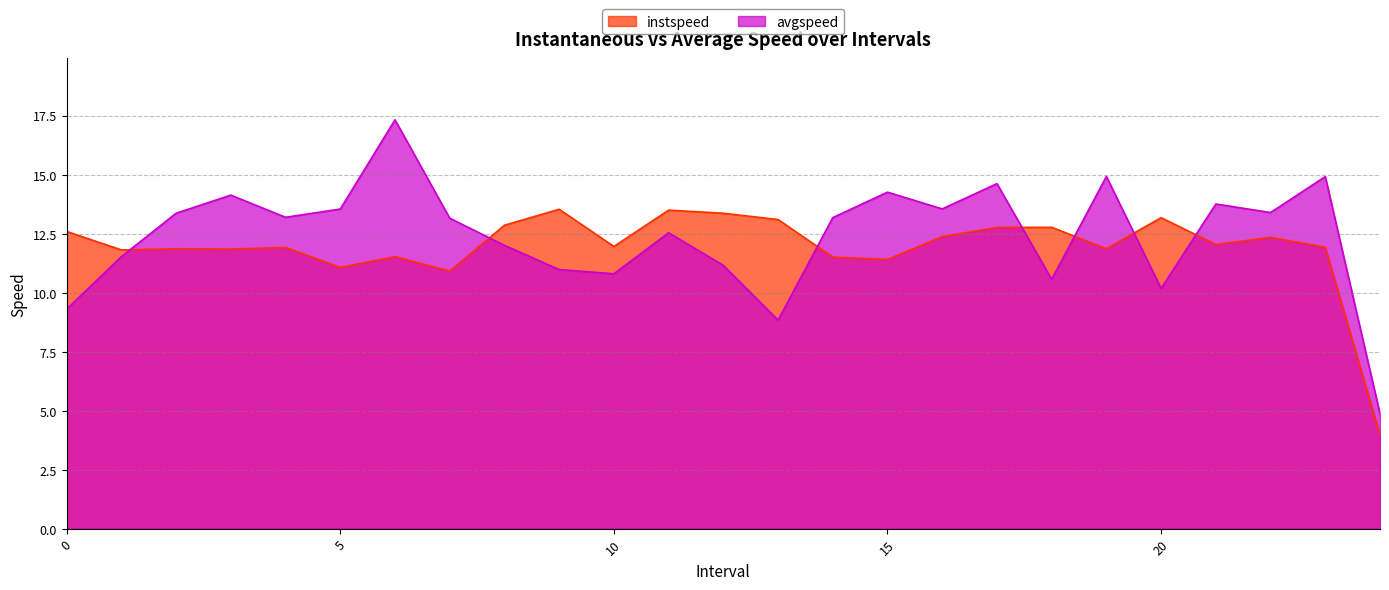

How many lines are shown in the chart?

2